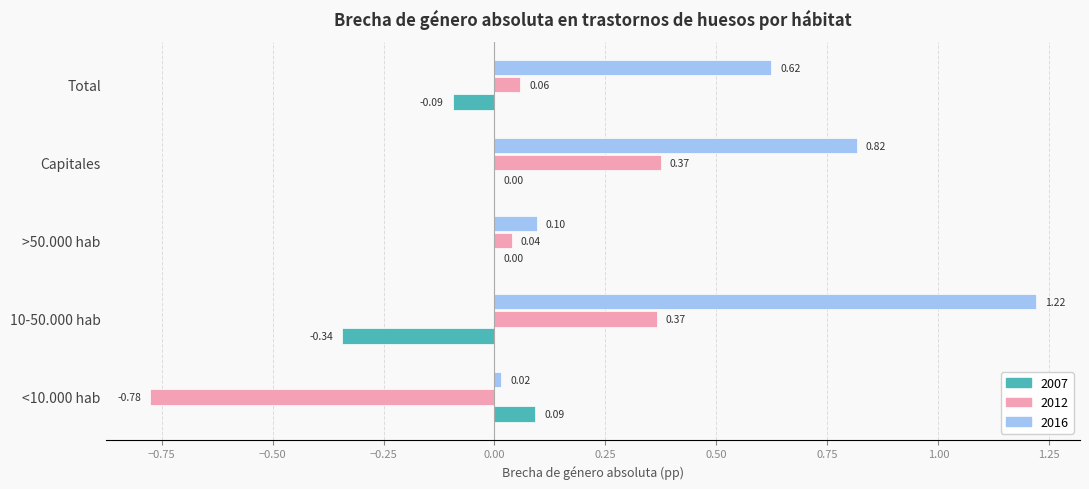

Which series has the largest total across all categories?

2016